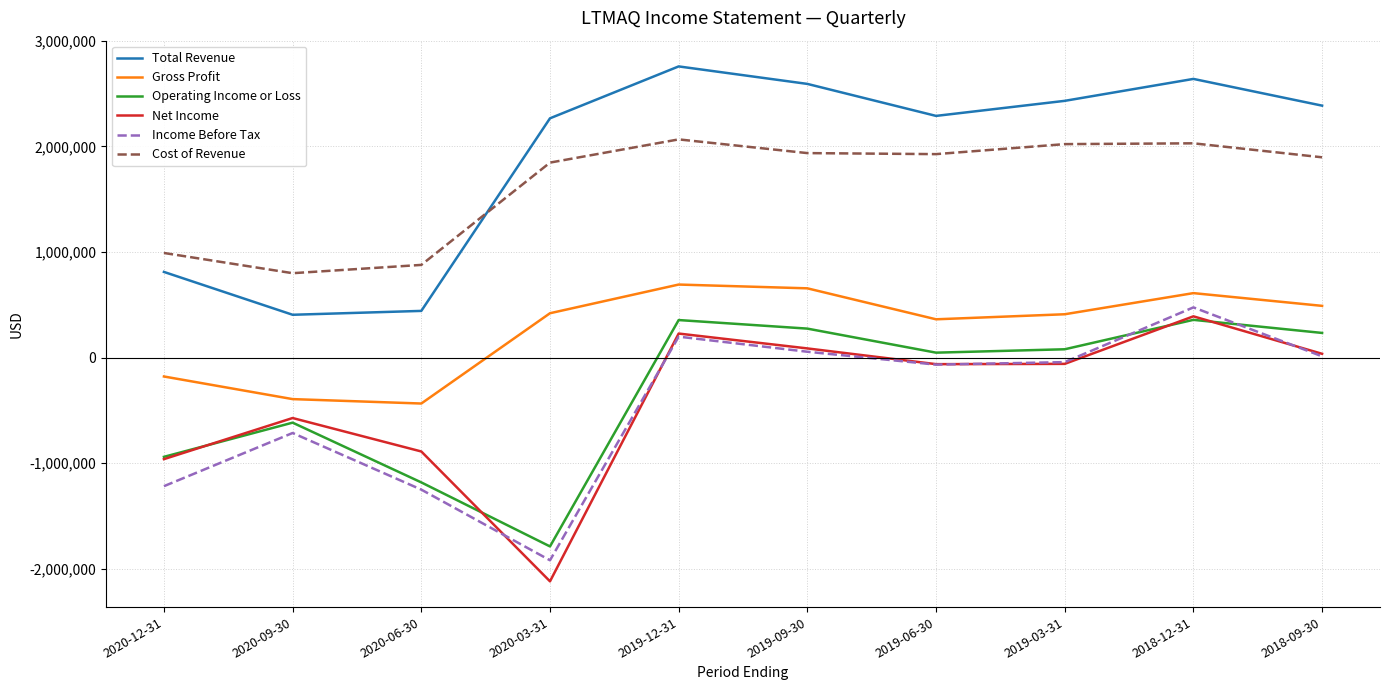

What is the highest value of the Total Revenue series?

2757700